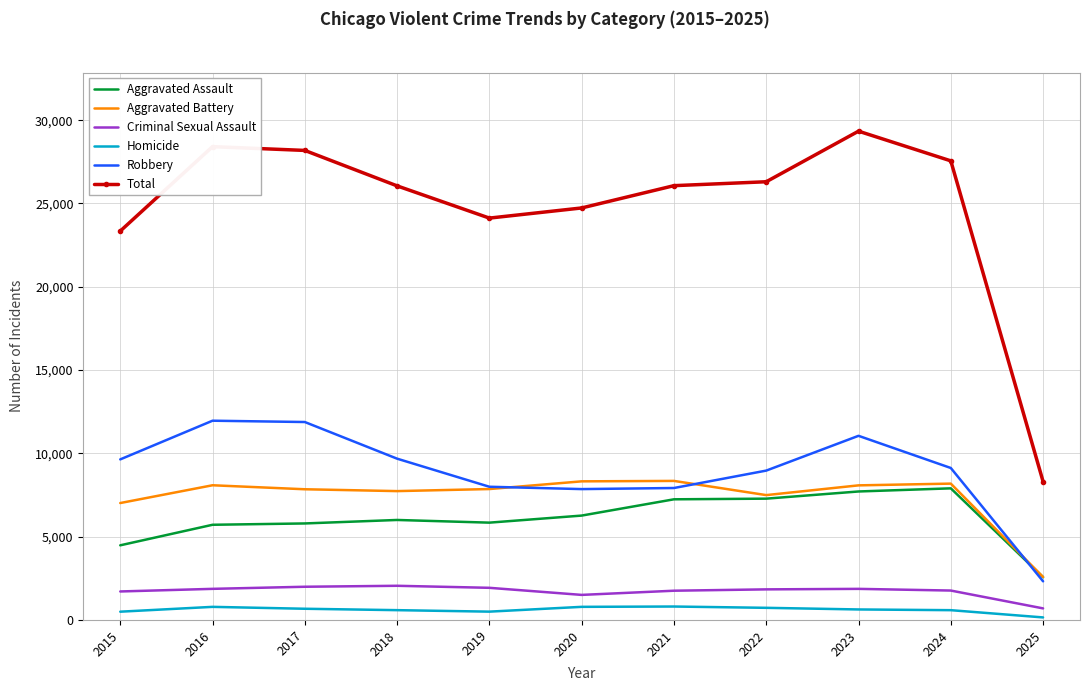

Which category has the highest value across all series?

2023